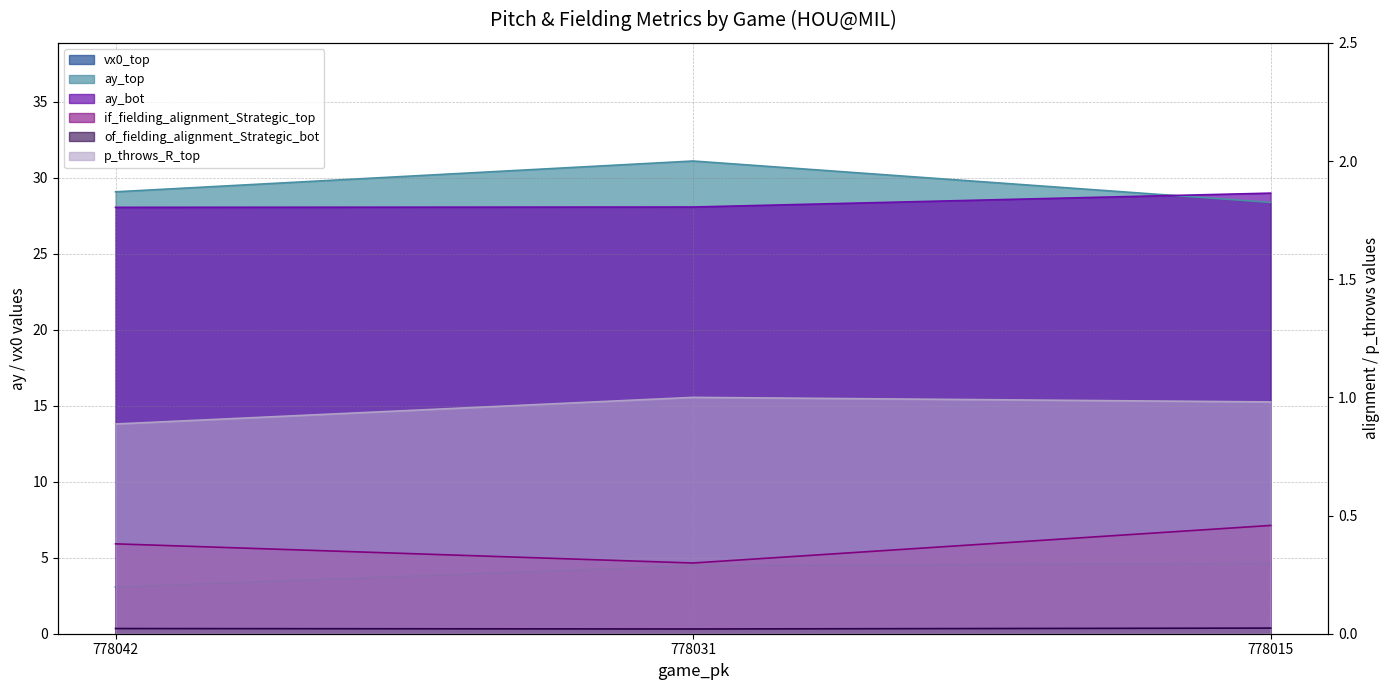

What is the spread (max minus min) of values at 778042?

29.1